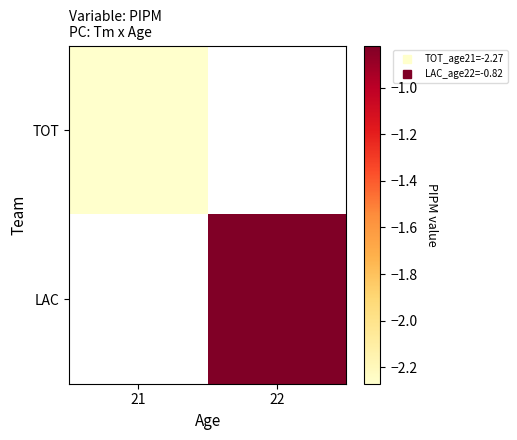

The TOT series shows -2.3 at 21. True or false?

True